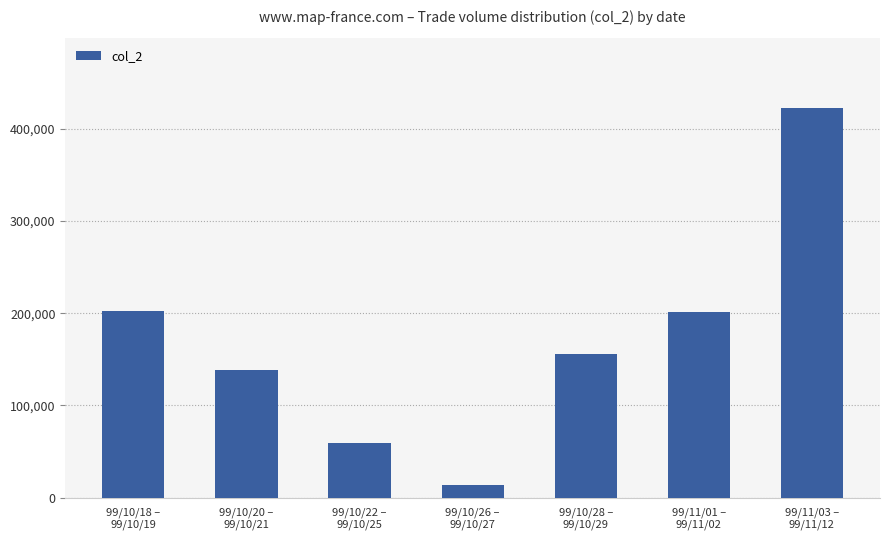

What is the smallest value displayed?

13740.0